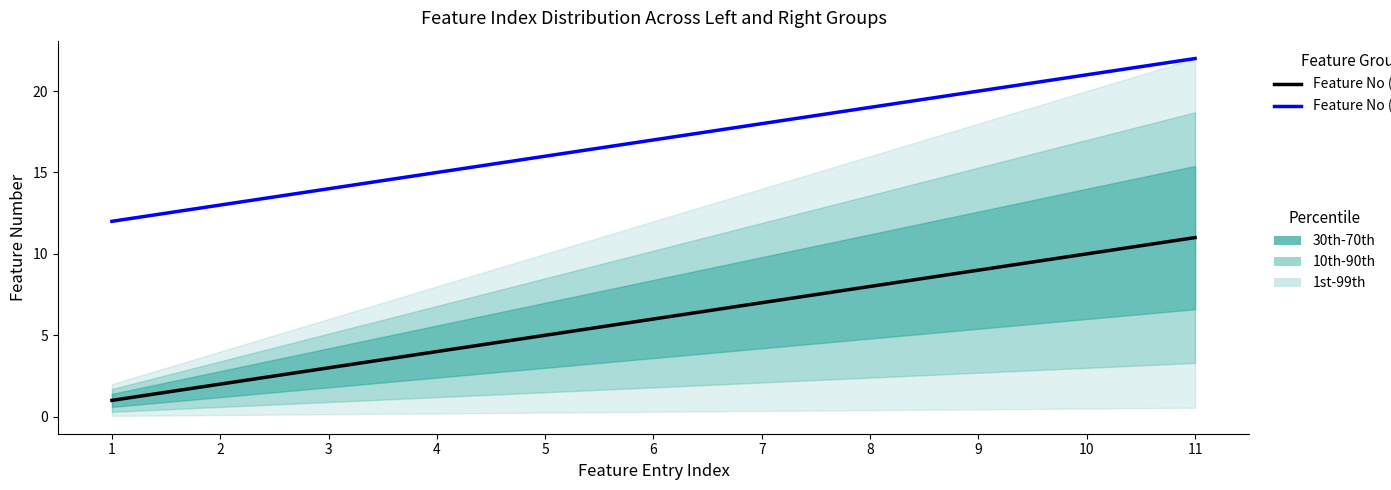

Reading left to right, extract all data points from this chart.

Feature No (Left): 1	2	3	4	5	6	7	8	9	10	11
Feature No (Right): 12	13	14	15	16	17	18	19	20	21	22